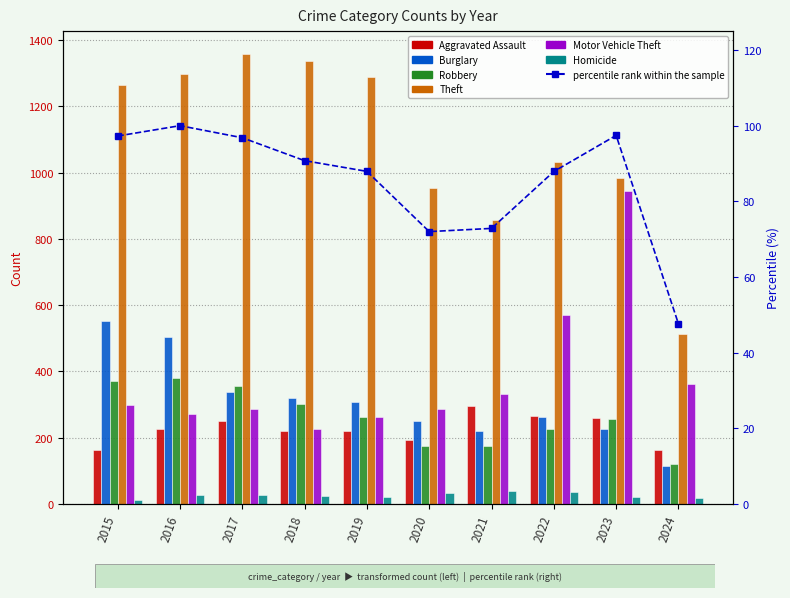

At which label is Robbery closest to 250?

2023